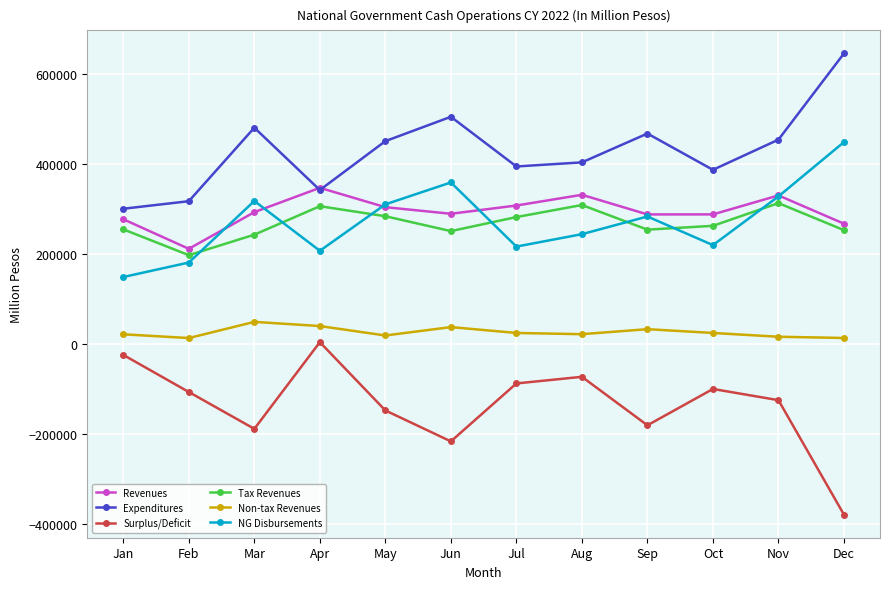

What is the smallest value displayed?

-378366